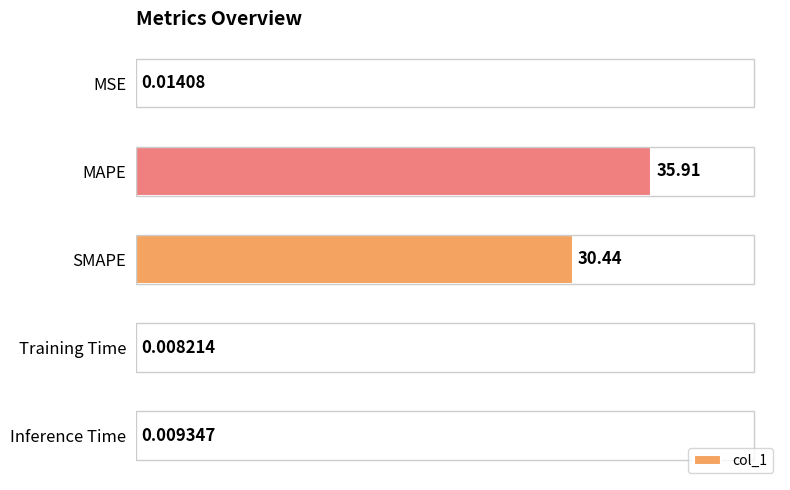

Where is the data nearest to the value 17?

SMAPE